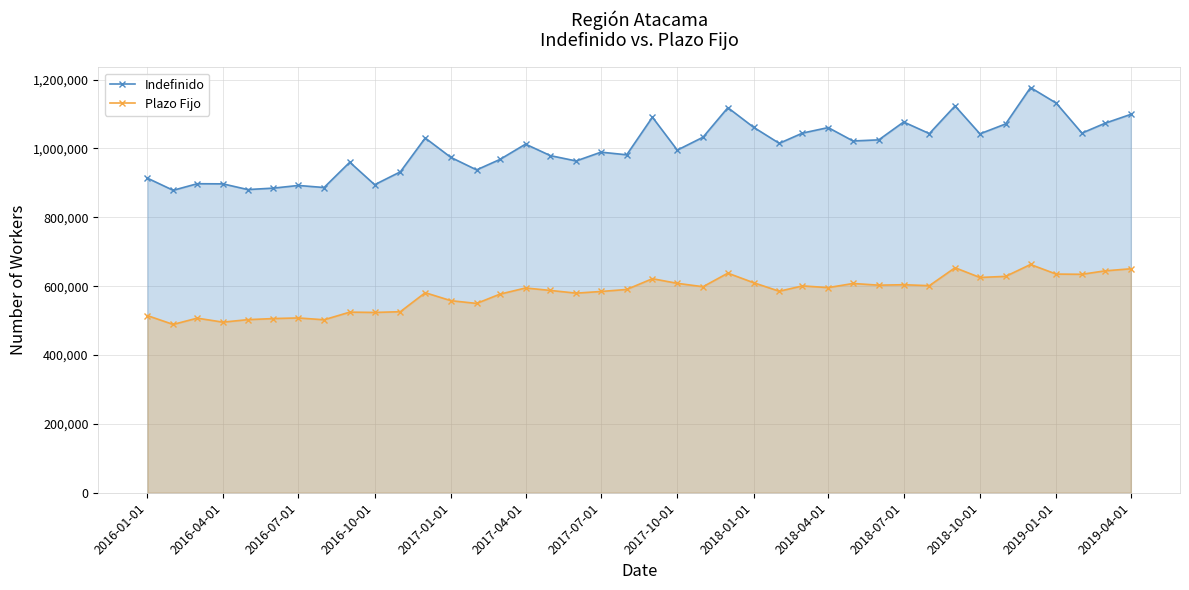

What is the highest value of the Plazo Fijo series?

663030